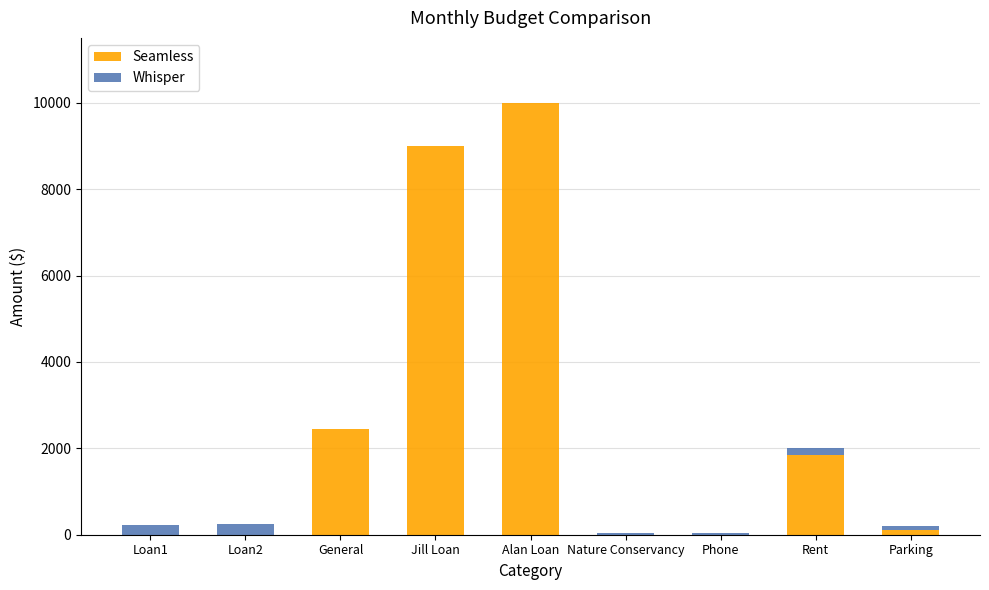

What is the maximum value for Seamless?

10000.0